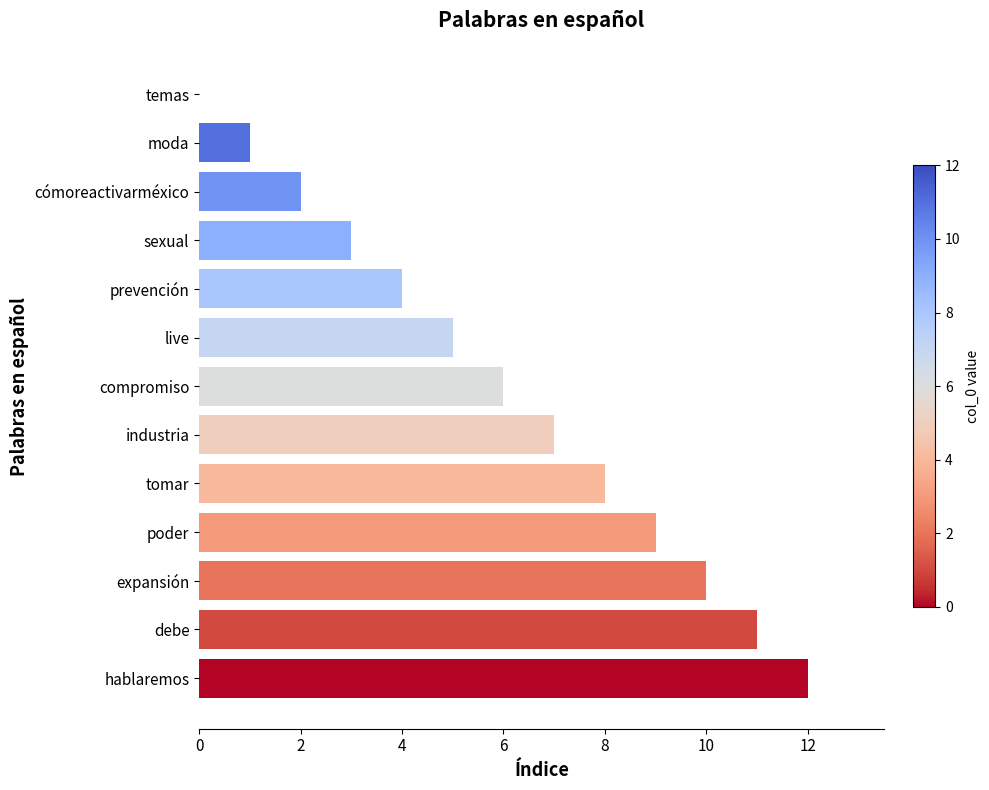

The value at moda is 1. True or false?

True